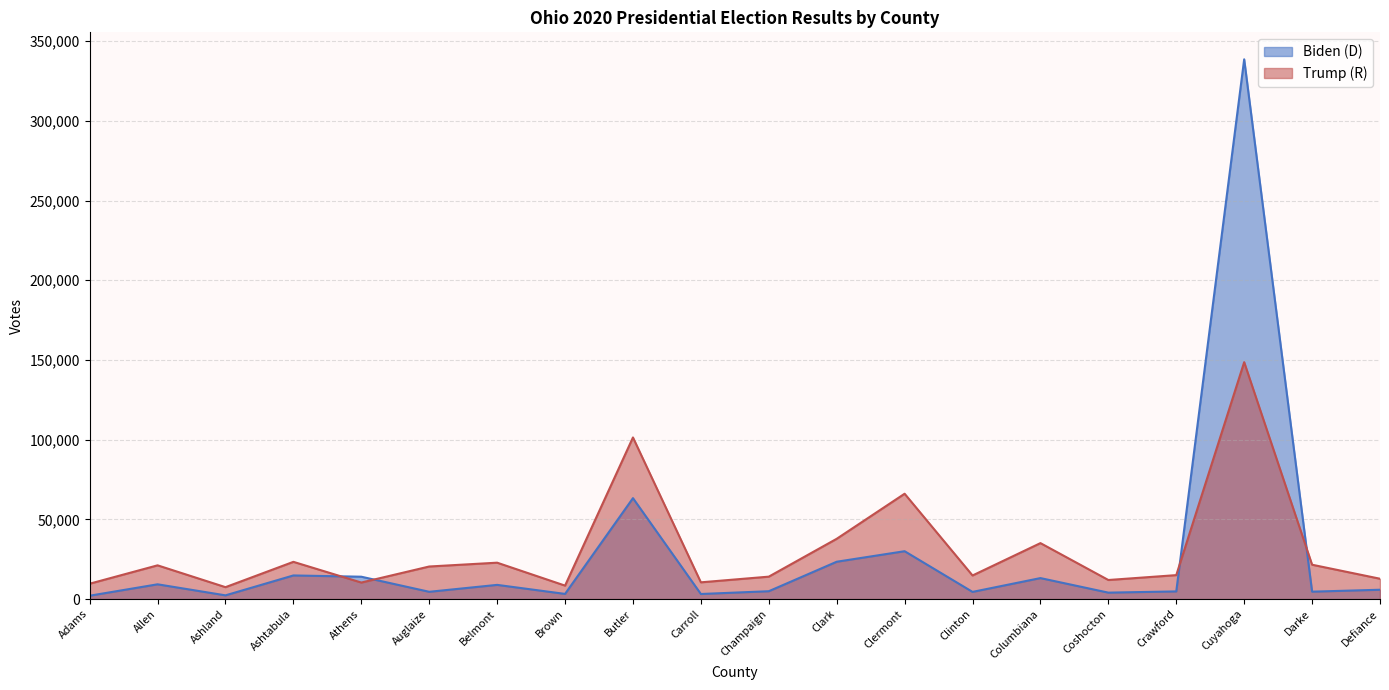

Which series ends up on top after the final intersection of Biden (D) and Trump (R)?

Trump (R)